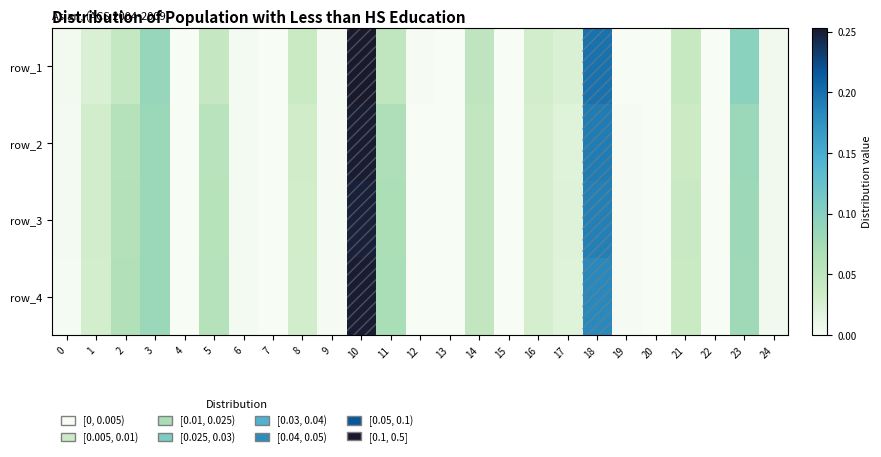

Where is row_2 nearest to the value 0?

7